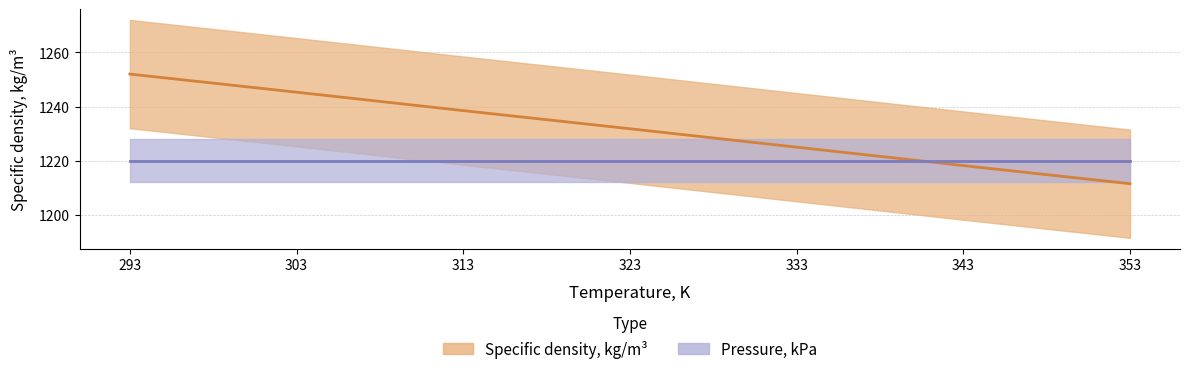

True or false: the data shows 1225.0 at 333.

True